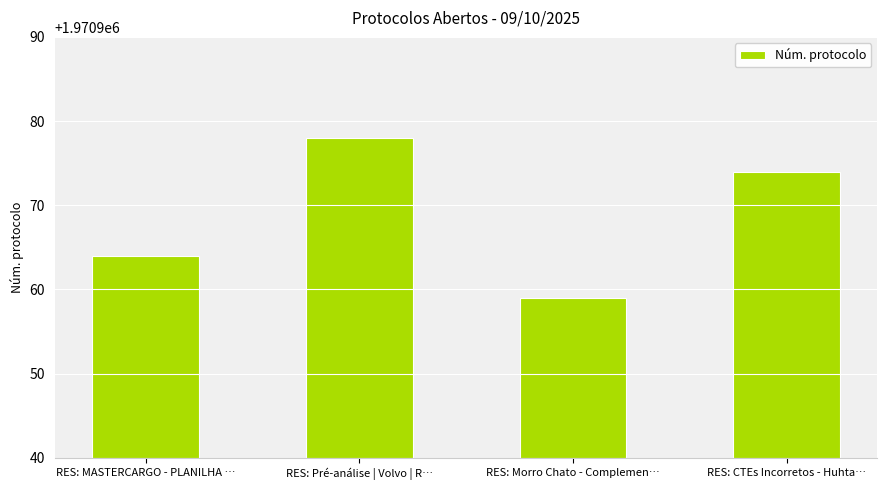

Rank the categories by value from highest to lowest.

RES: Pré-análise | Volvo | R…, RES: CTEs Incorretos - Huhta…, RES: MASTERCARGO - PLANILHA …, RES: Morro Chato - Complemen…